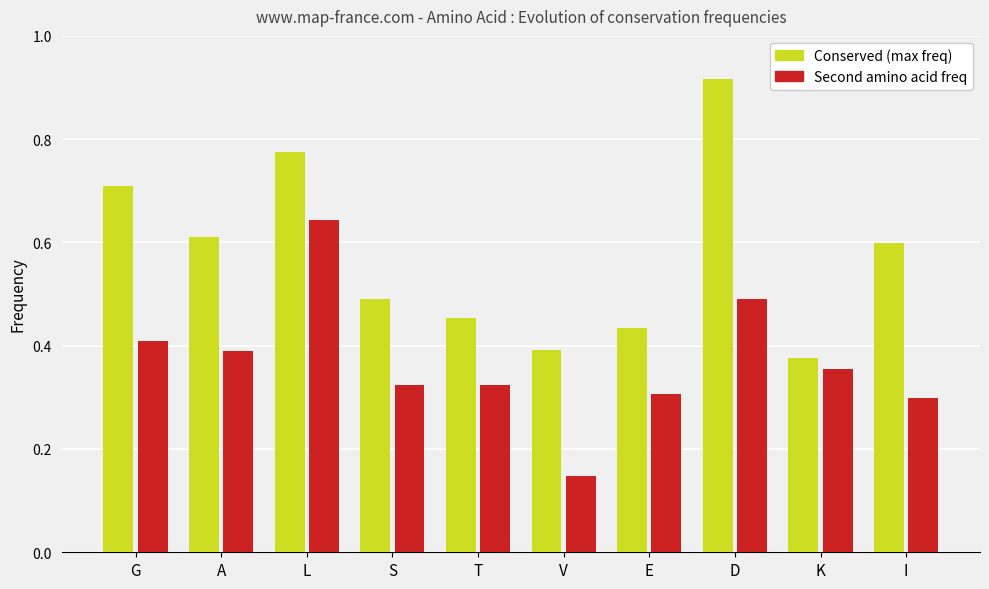

Count the Conserved (max freq) values in the range 0 to 1.

10